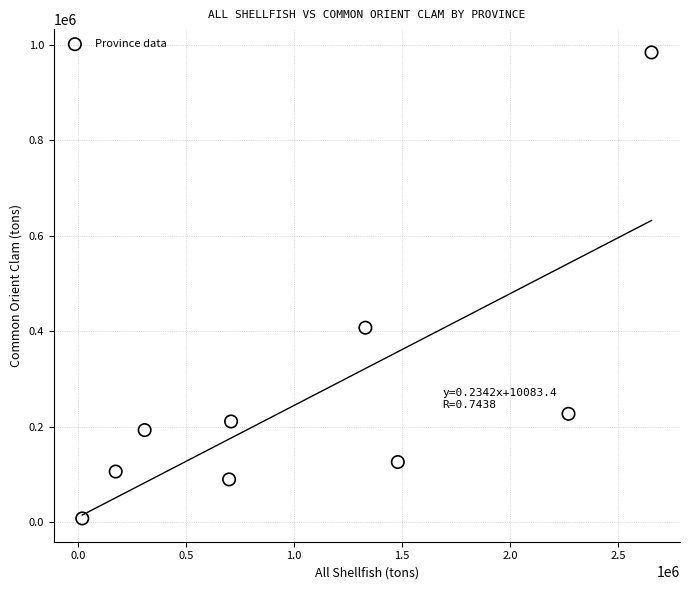

What Y value in the scatter plot is closest to 495803?

407258